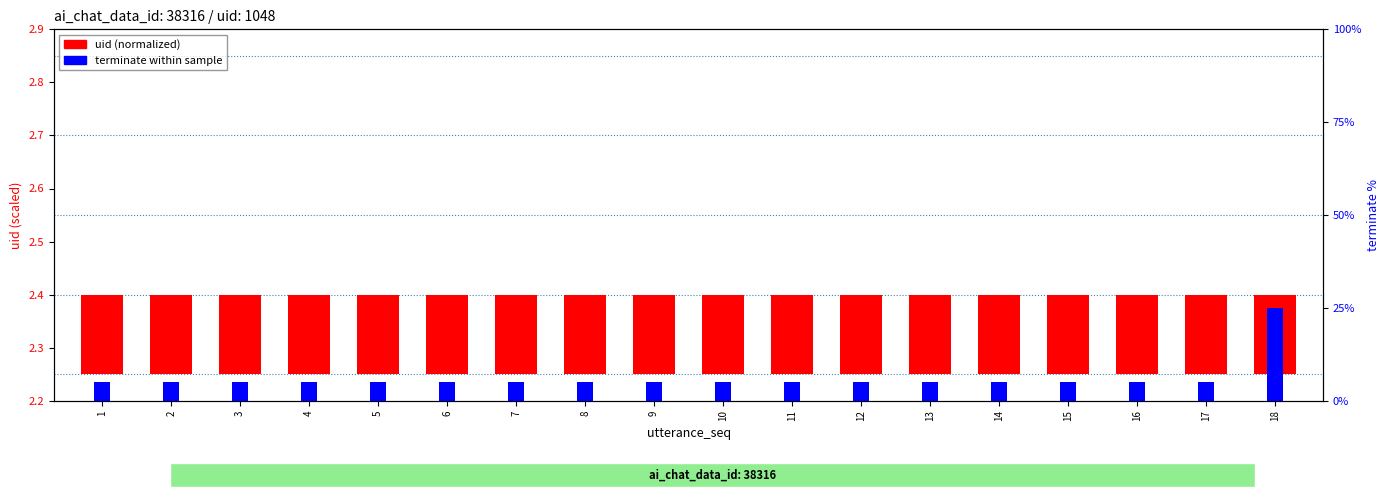

What is the sum of the uid (normalized) values at 14 and 7?

0.3